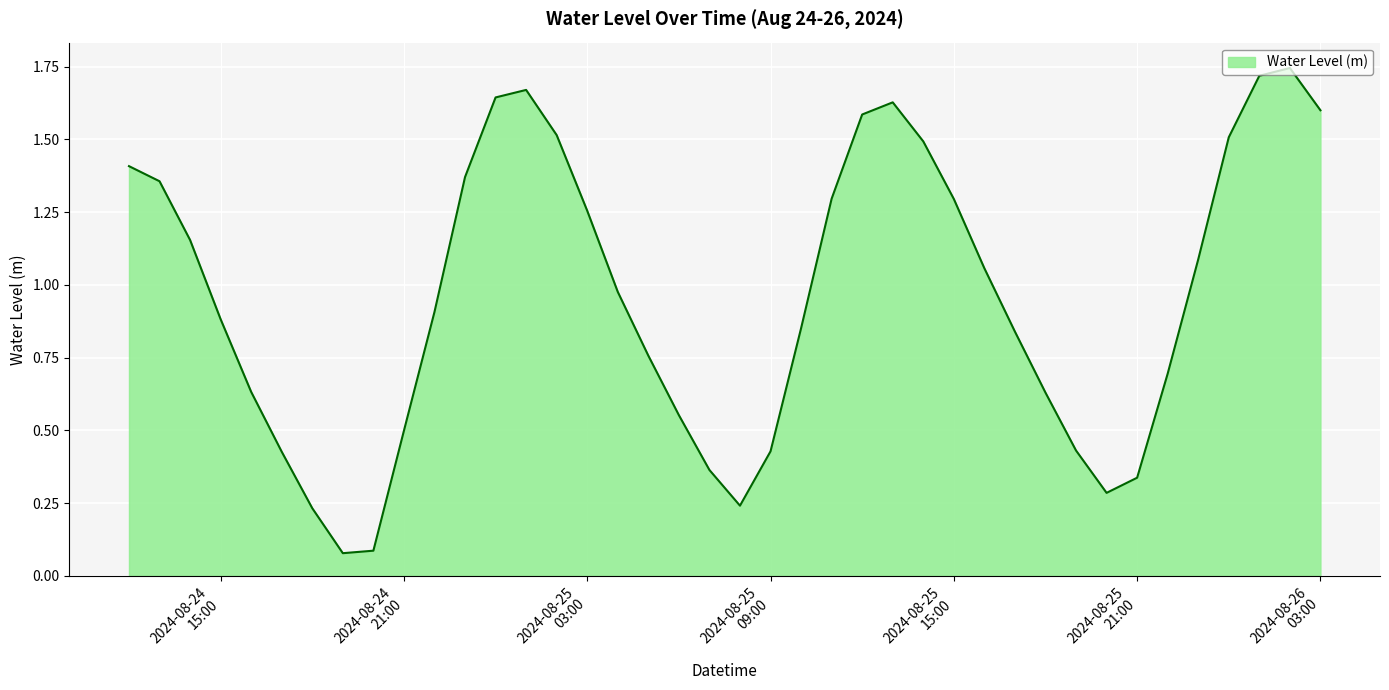

Is this an area chart (filled region under the line)?

Yes